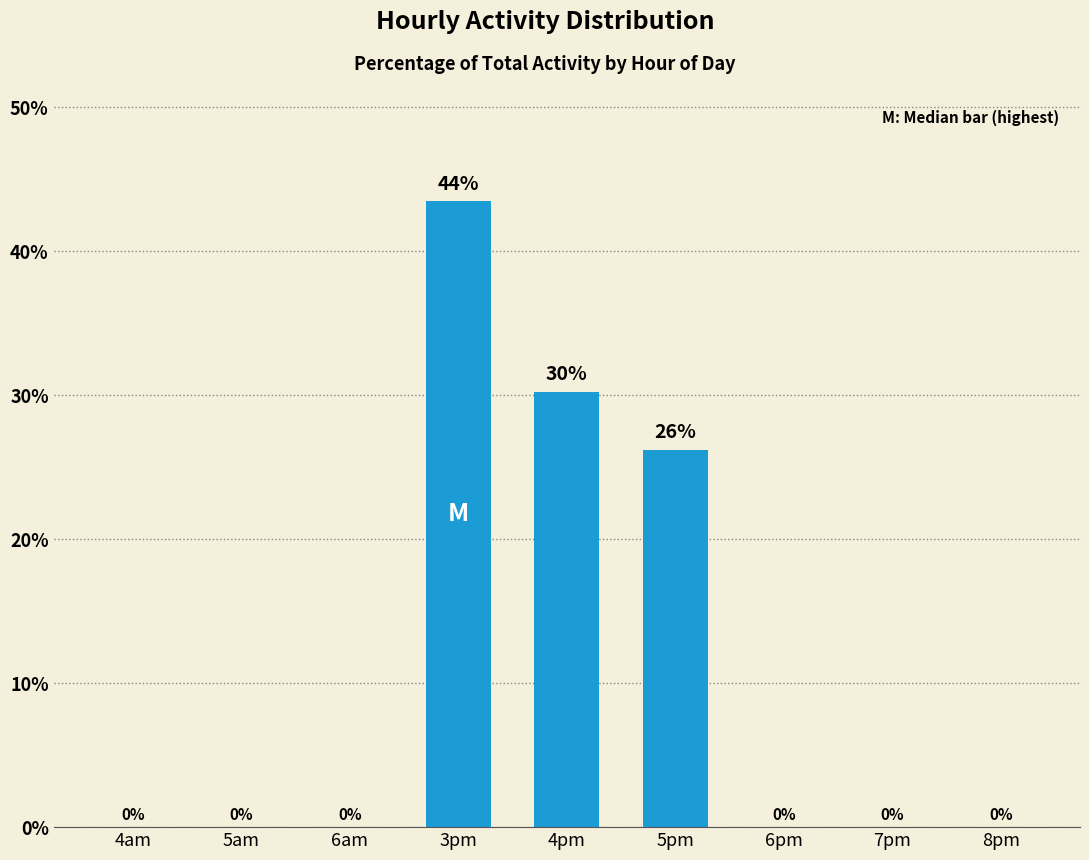

What is the greatest value displayed?

43.5